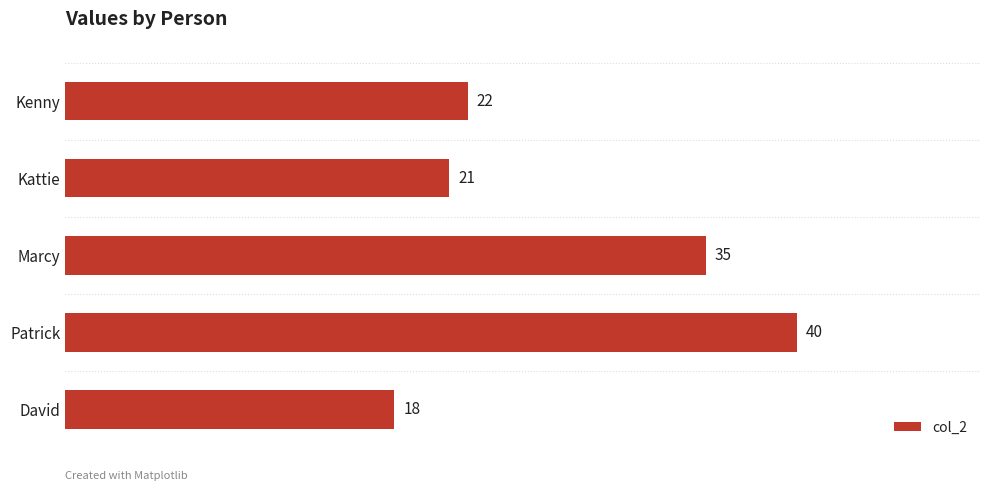

List the labels in order of value, largest first.

Patrick, Marcy, Kenny, Kattie, David